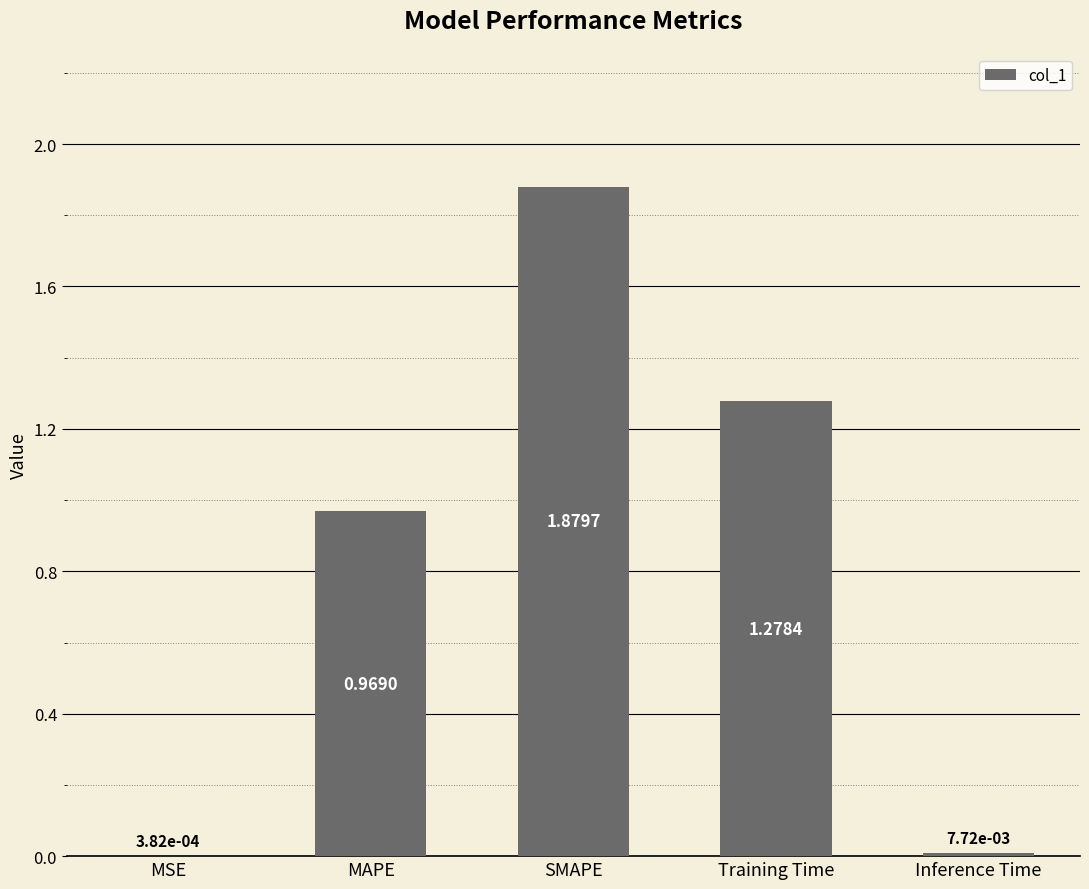

How many data points does each series have?

5